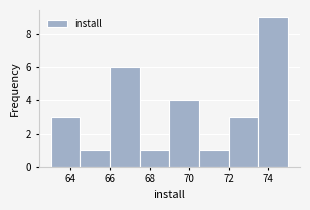

Reading left to right, transcribe this chart: for each bar, give the range it covers on the x-axis and its height. Neither the bar edges nor the heights are printed on the chart, so give them approximately, as read against the axes.

63.0 to 64.5: 3
64.5 to 66.0: 1
66.0 to 67.5: 6
67.5 to 69.0: 1
69.0 to 70.5: 4
70.5 to 72.0: 1
72.0 to 73.5: 3
73.5 to 75.0: 9